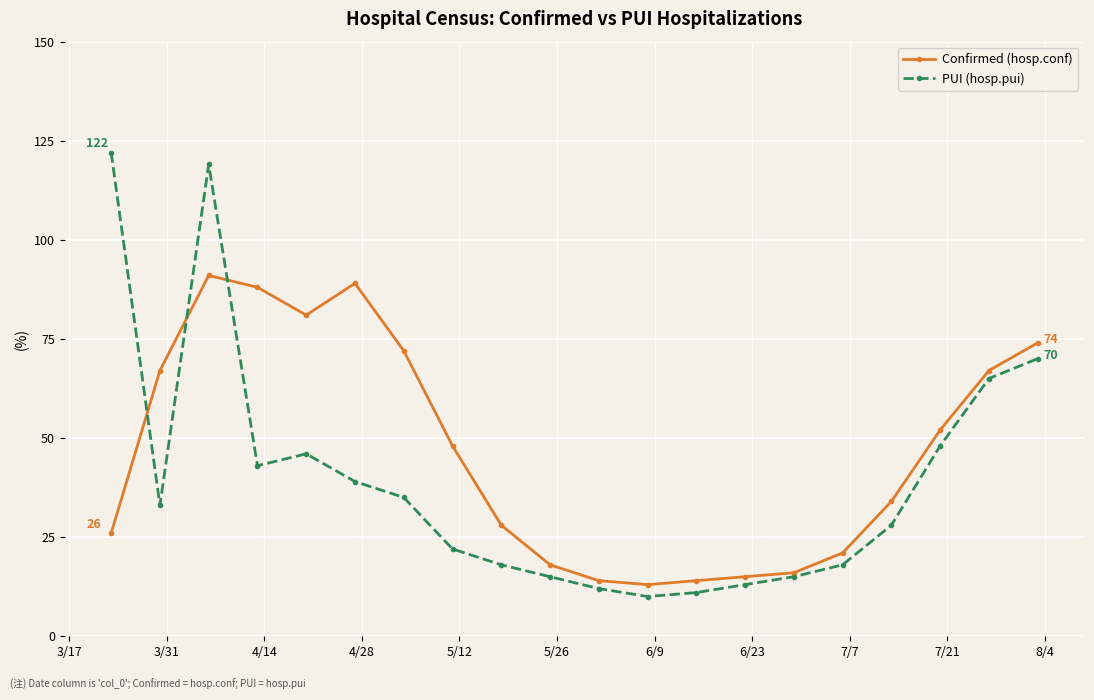

In Confirmed (hosp.conf), how many points are higher than both neighbors (excluding endpoints)?

2